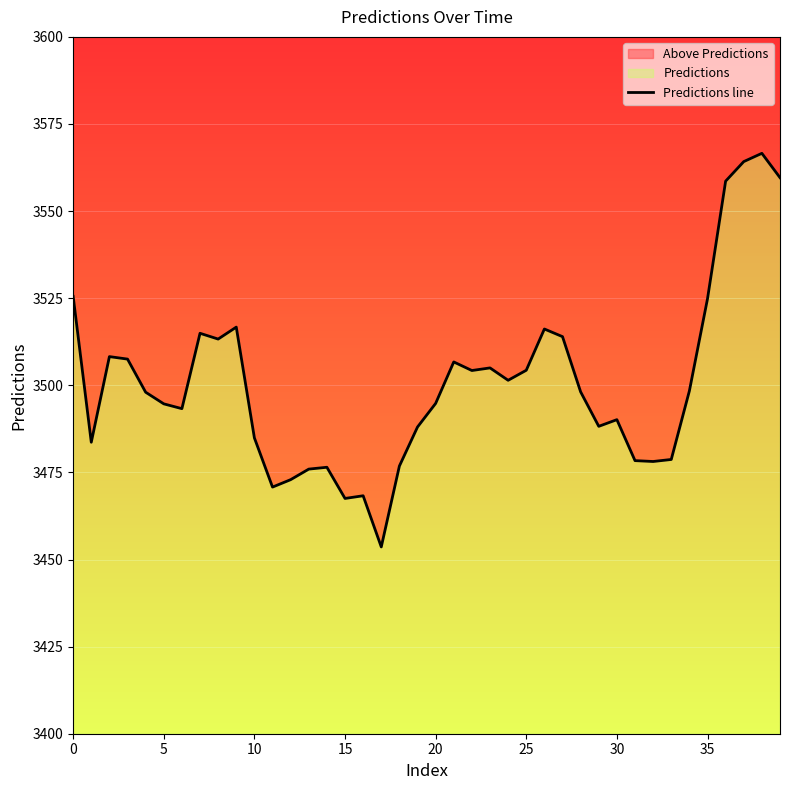

How many categories are shown in the chart?

40